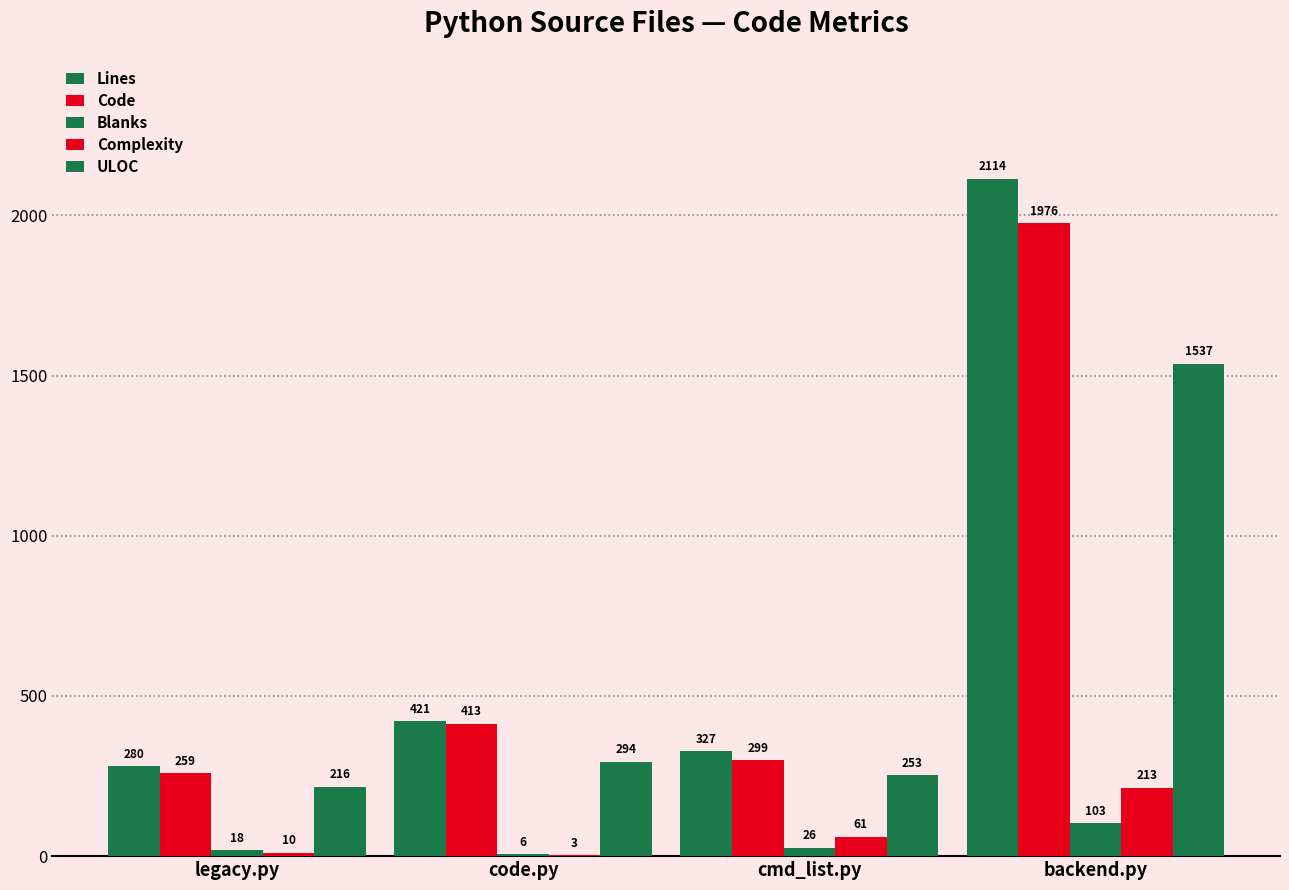

At how many categories does at least one series exceed 1771?

1